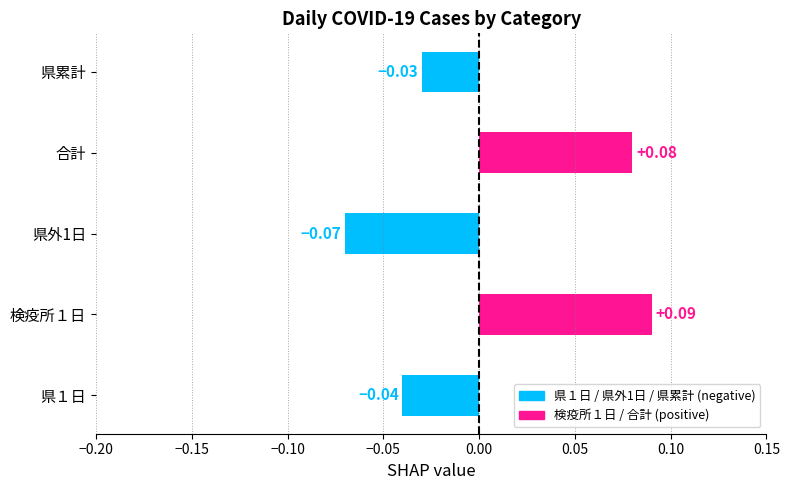

Which has a higher value, 検疫所１日 or 県１日?

検疫所１日